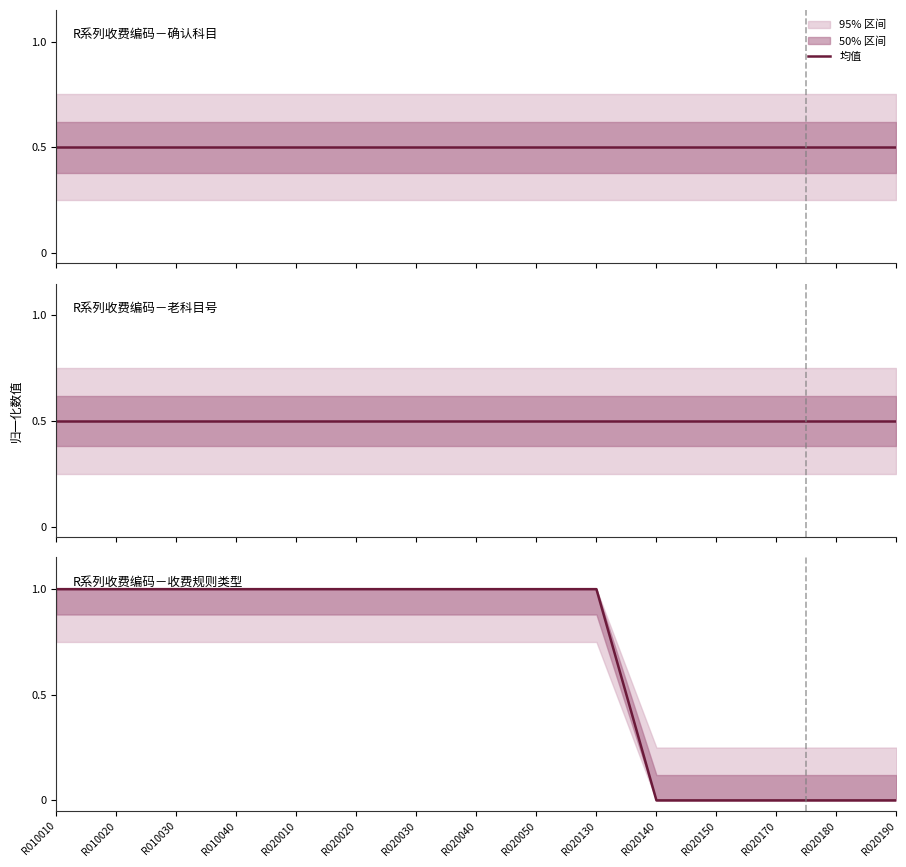

Reading left to right, extract all data points from this chart.

确认科目 (归一化): 0.5	0.5	0.5	0.5	0.5	0.5	0.5	0.5	0.5	0.5	0.5	0.5	0.5	0.5	0.5
老科目号 (归一化): 0.5	0.5	0.5	0.5	0.5	0.5	0.5	0.5	0.5	0.5	0.5	0.5	0.5	0.5	0.5
收费规则类型 (归一化): 1.0	1.0	1.0	1.0	1.0	1.0	1.0	1.0	1.0	1.0	0.0	0.0	0.0	0.0	0.0